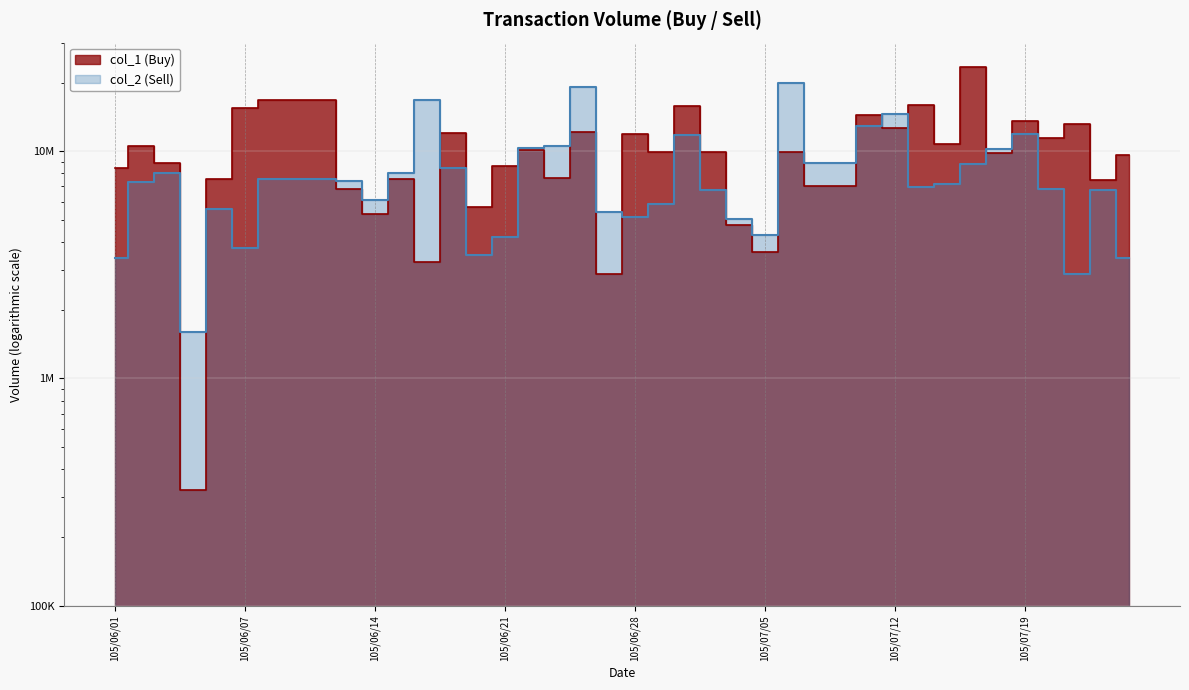

Which series has the largest total across all categories?

col_1 (Buy)